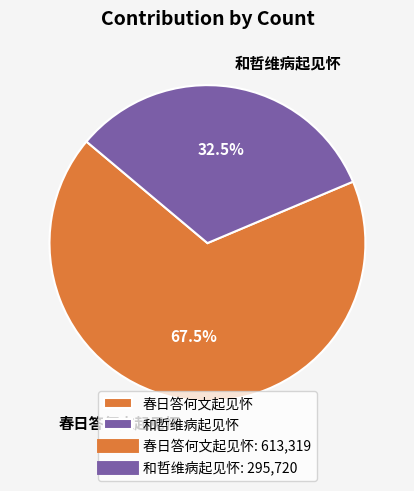

Is the sum of 春日答何文起见怀 and 和哲维病起见怀 greater than half?

Yes